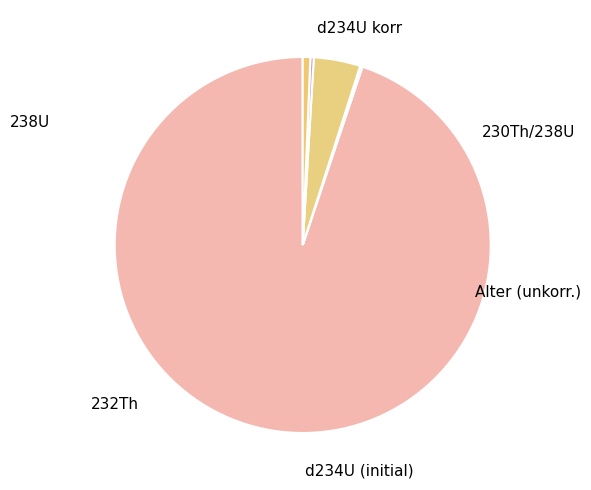

To the nearest percent, what is the average slice percentage?

17%